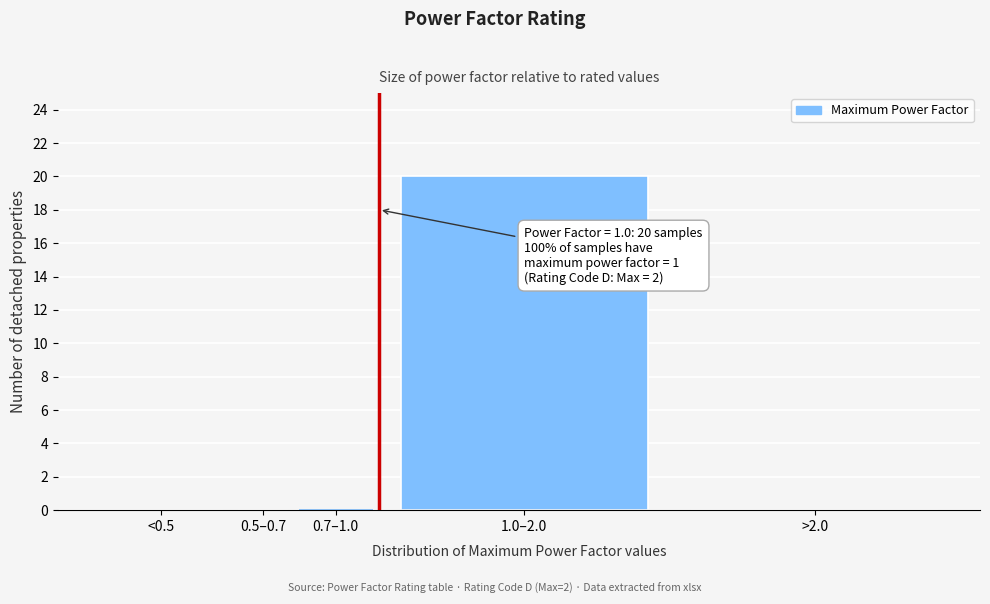

Reading left to right, transcribe all the data shown in this chart.

<0.5=0	0.5–0.7=0	0.7–1.0=0	1.0–2.0=20	>2.0=0